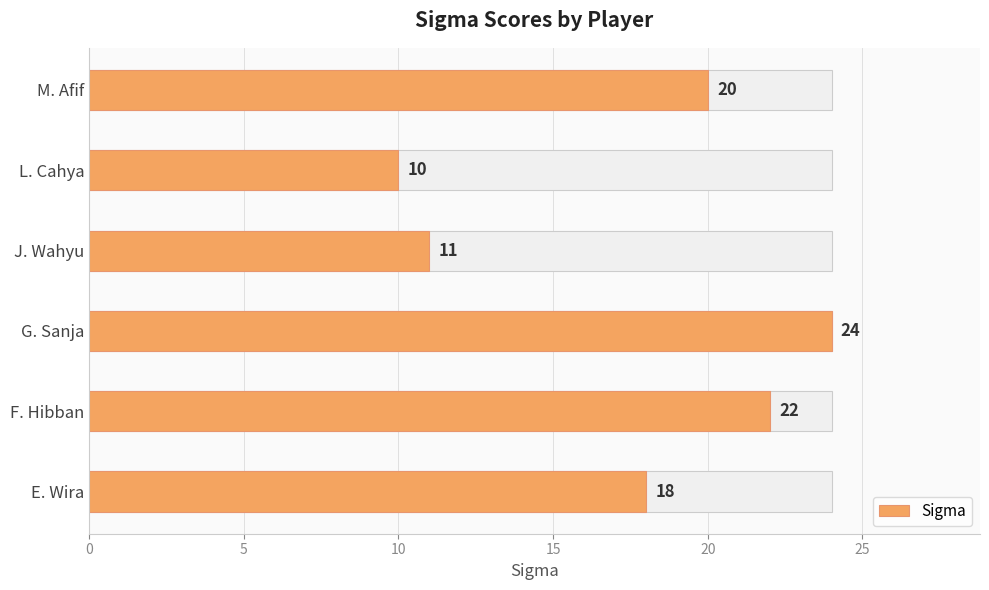

Which has a higher value, F. Hibban or G. Sanja?

G. Sanja